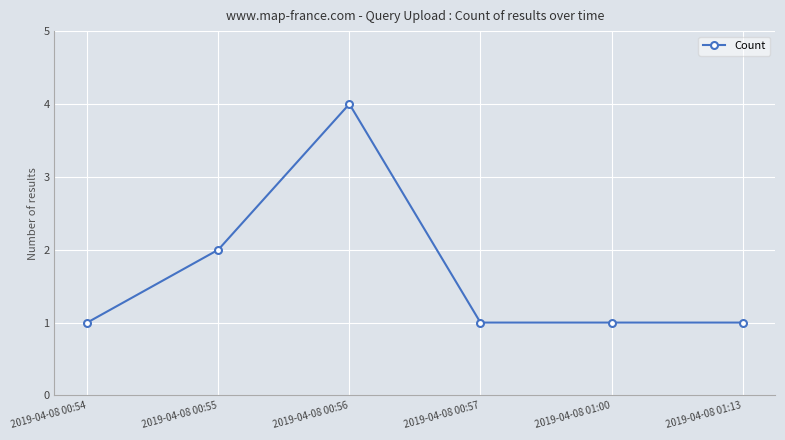

How many lines are shown in the chart?

1